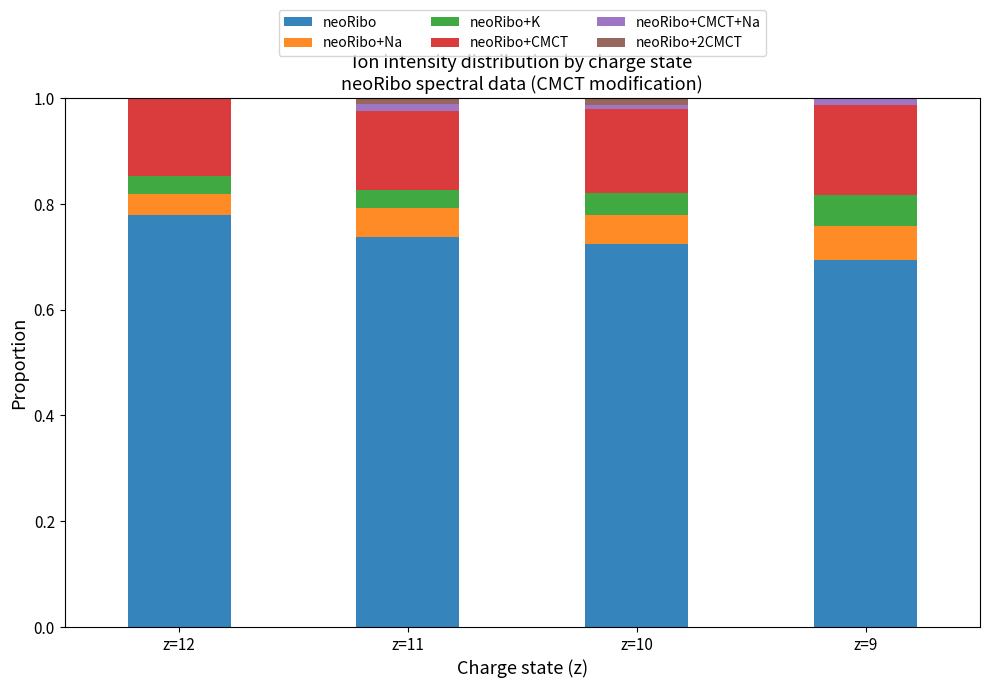

The value of neoRibo at z=11 is 0.7. True or false?

True